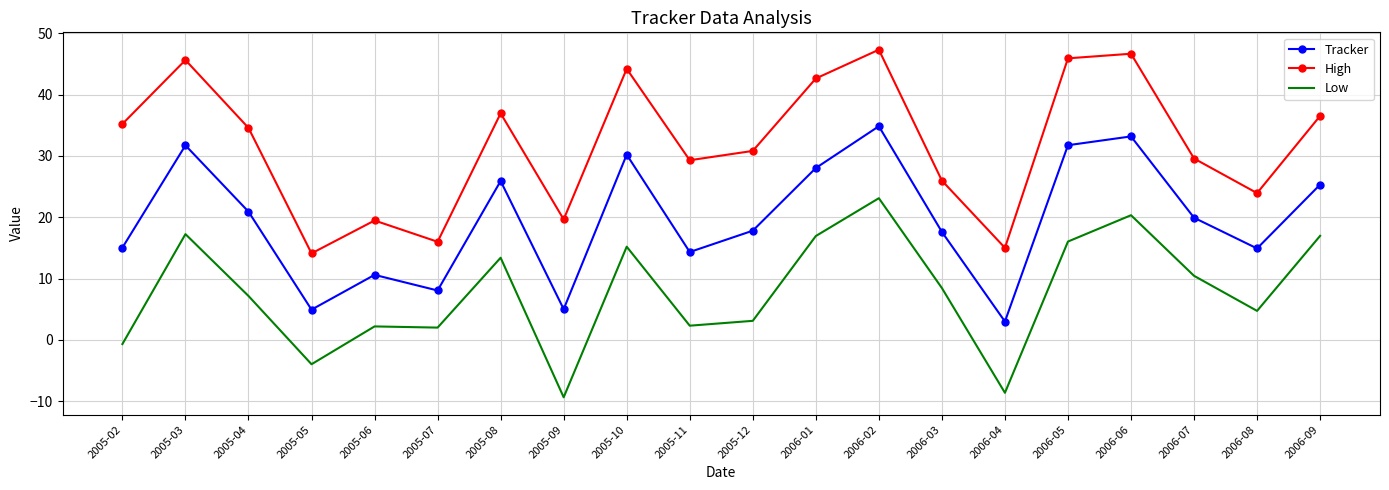

What is the average value of the High series?

32.0